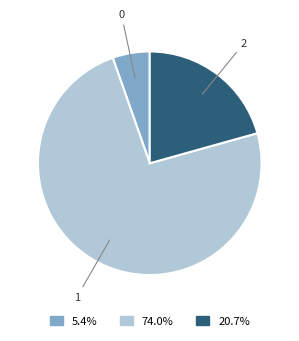

Rank the categories by value from lowest to highest.

0, 2, 1